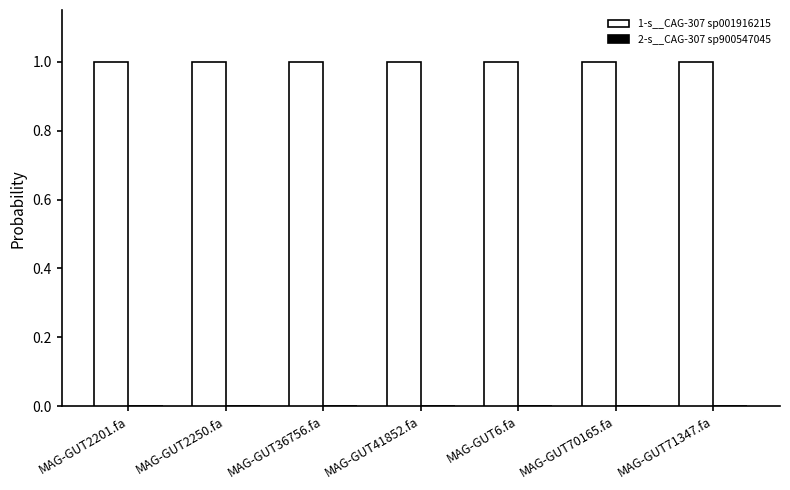

Which series has the largest total across all categories?

1-s__CAG-307 sp001916215